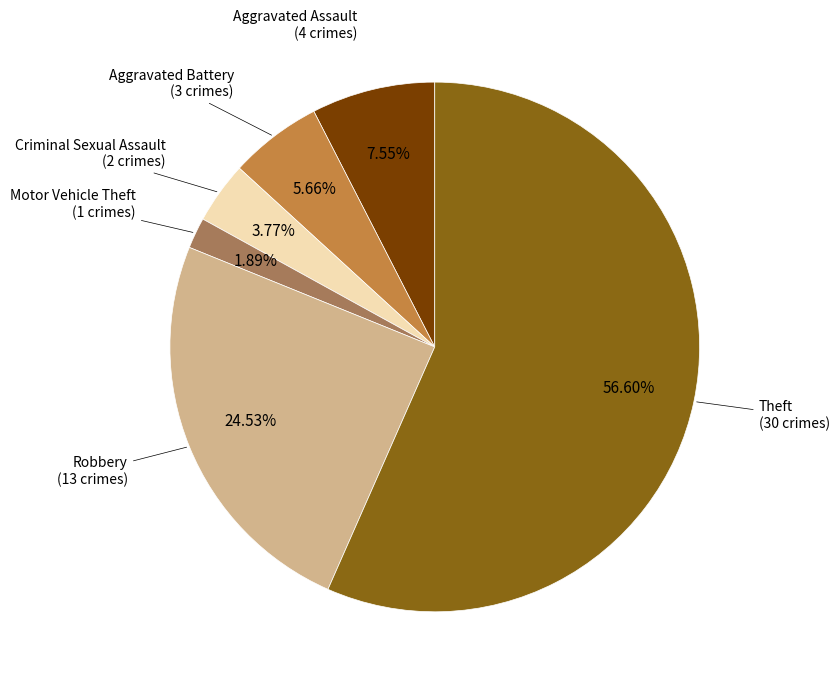

To the nearest percent, what is the difference between the largest and smallest slice percentages?

55%